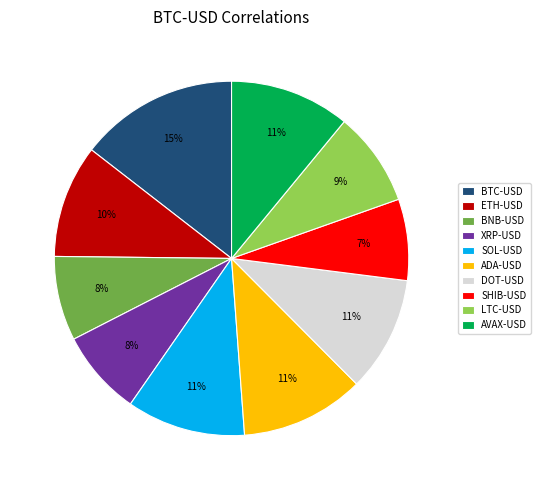

Which slice is the largest?

BTC-USD